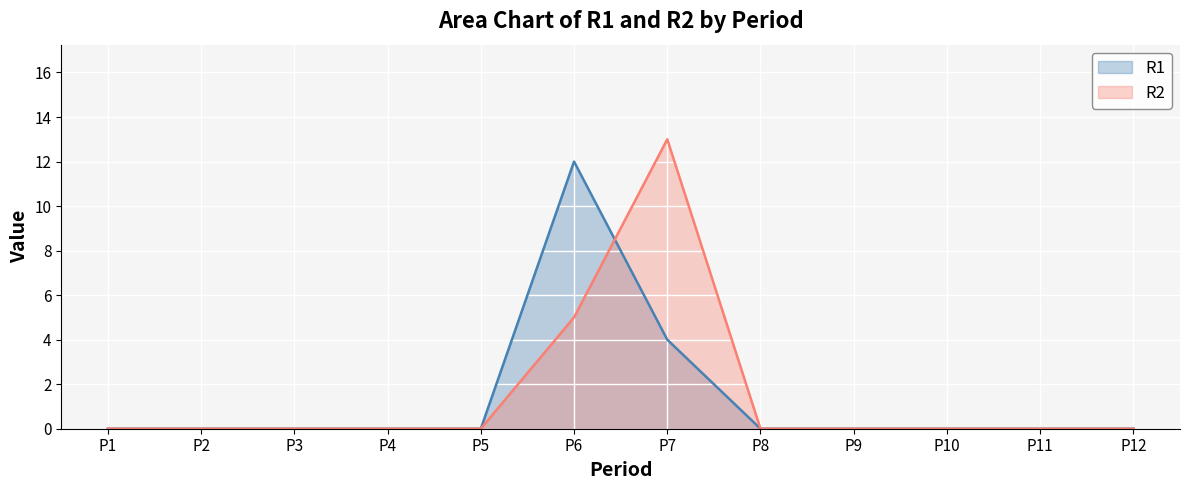

List the series in order of their overall mean, lowest first.

R1, R2